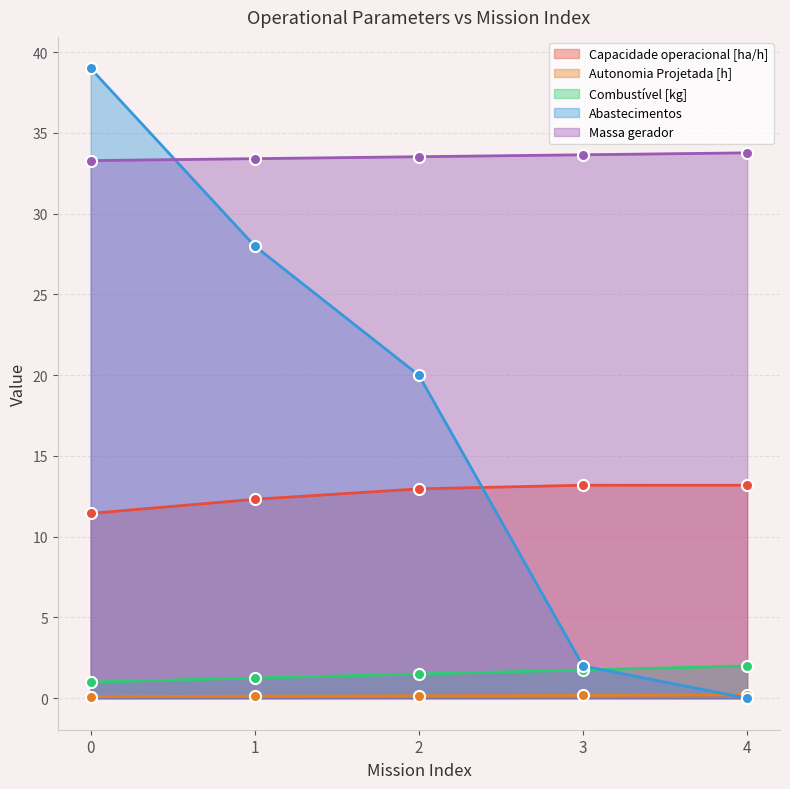

Which category has the lowest value in the Abastecimentos series?

4